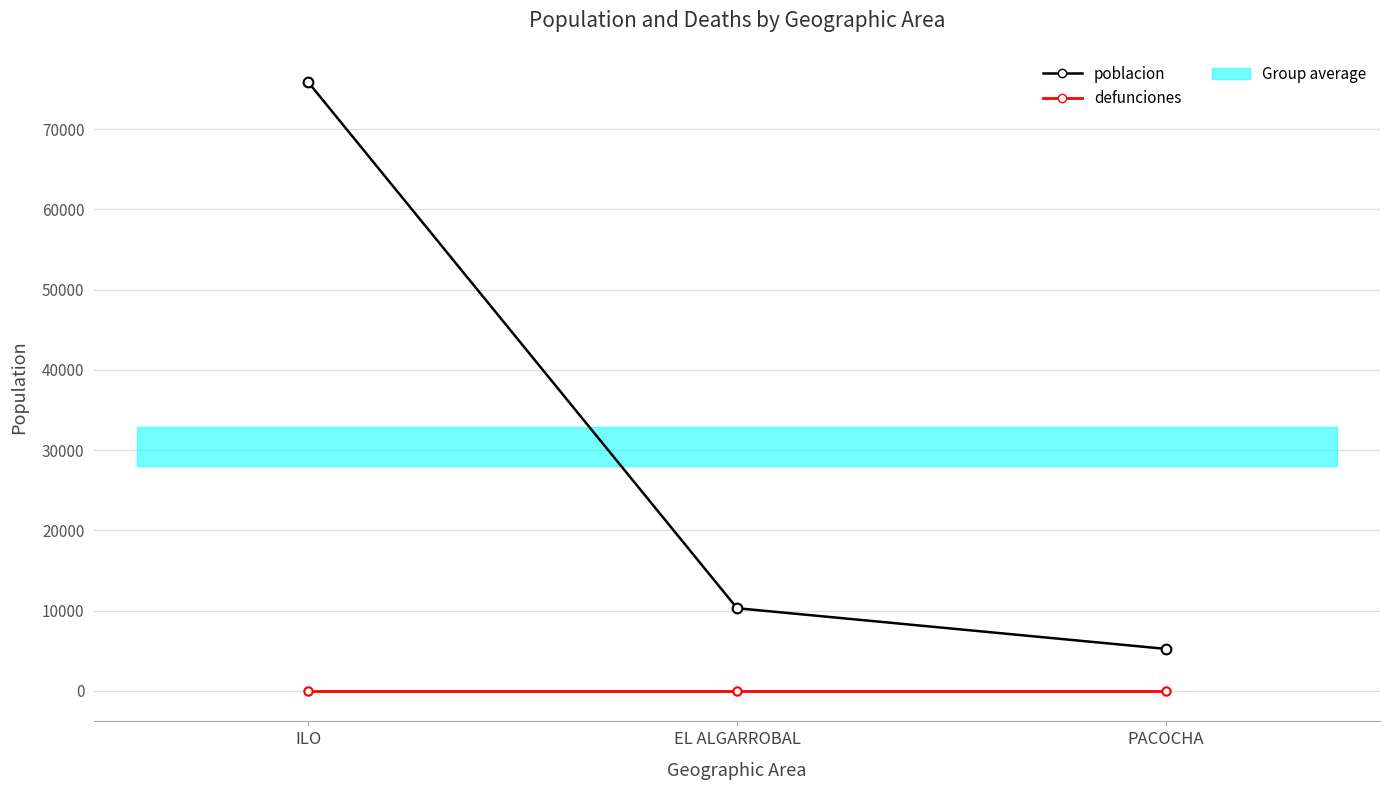

Is the value of poblacion at ILO greater than the value of defunciones at ILO?

Yes